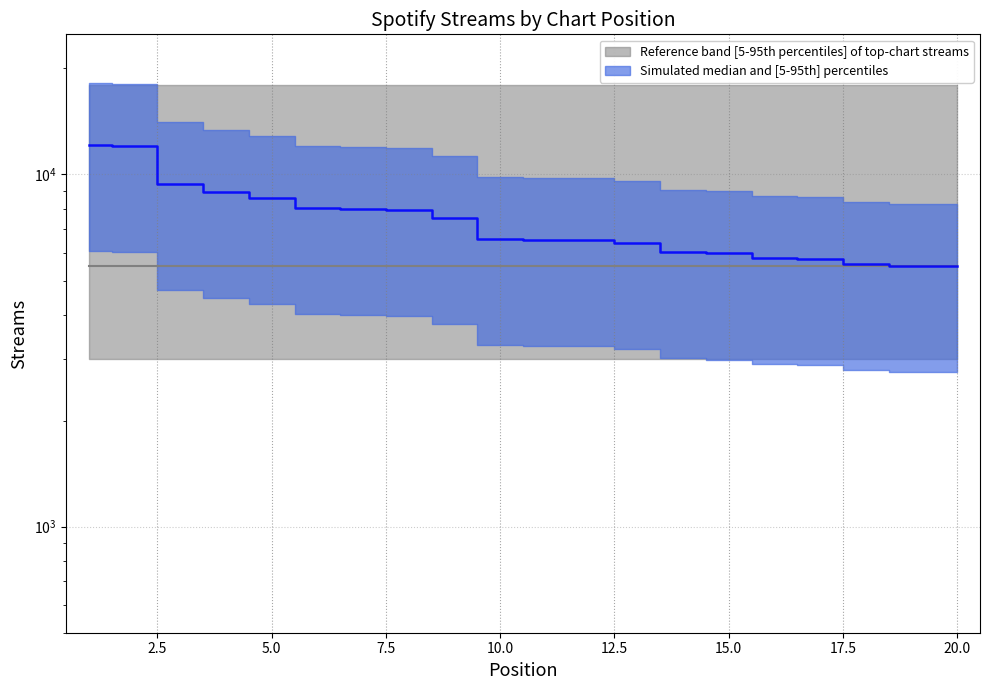

What is the smallest value displayed?

5500